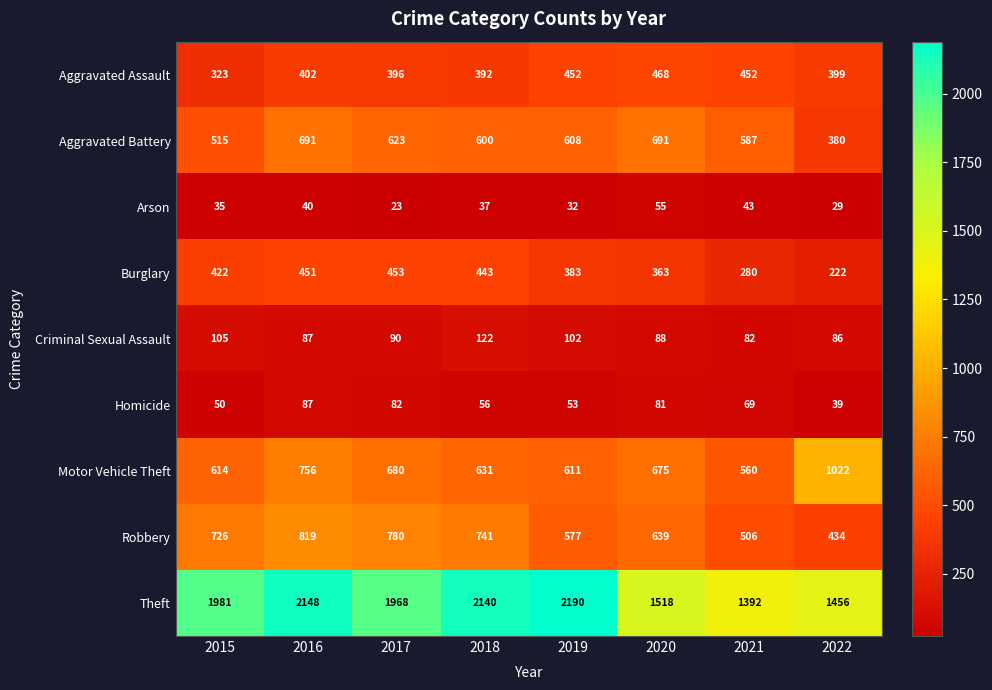

What is the sum of the Burglary values at 2018 and 2016?

894